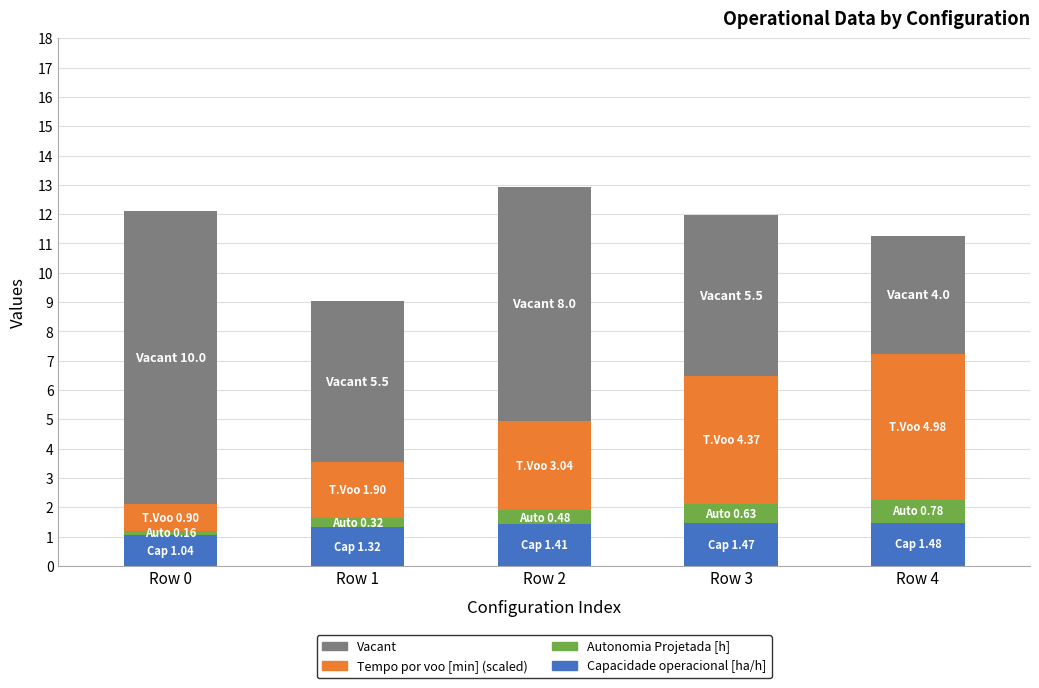

What is the maximum value for Capacidade operacional [ha/h]?

1.5